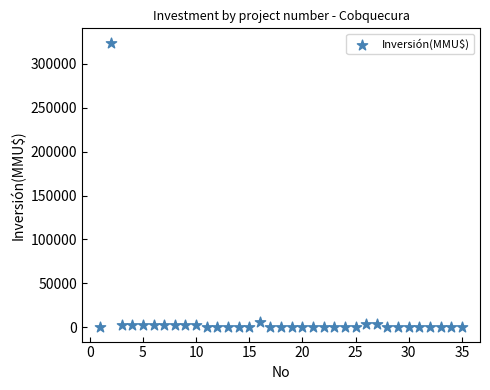

What is the range of Y values (max minus min)?

324020